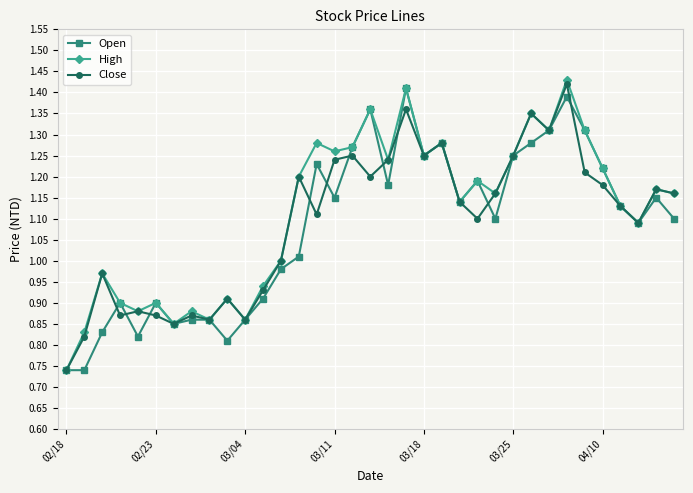

What are all the series names shown in the legend?

Open, High, Close